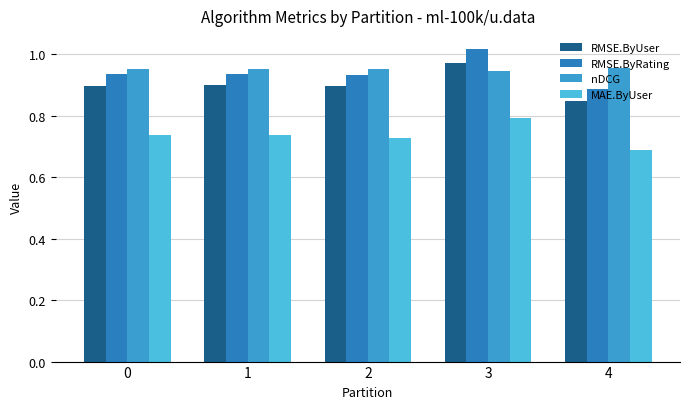

How many RMSE.ByRating values are between 0 and 1?

4